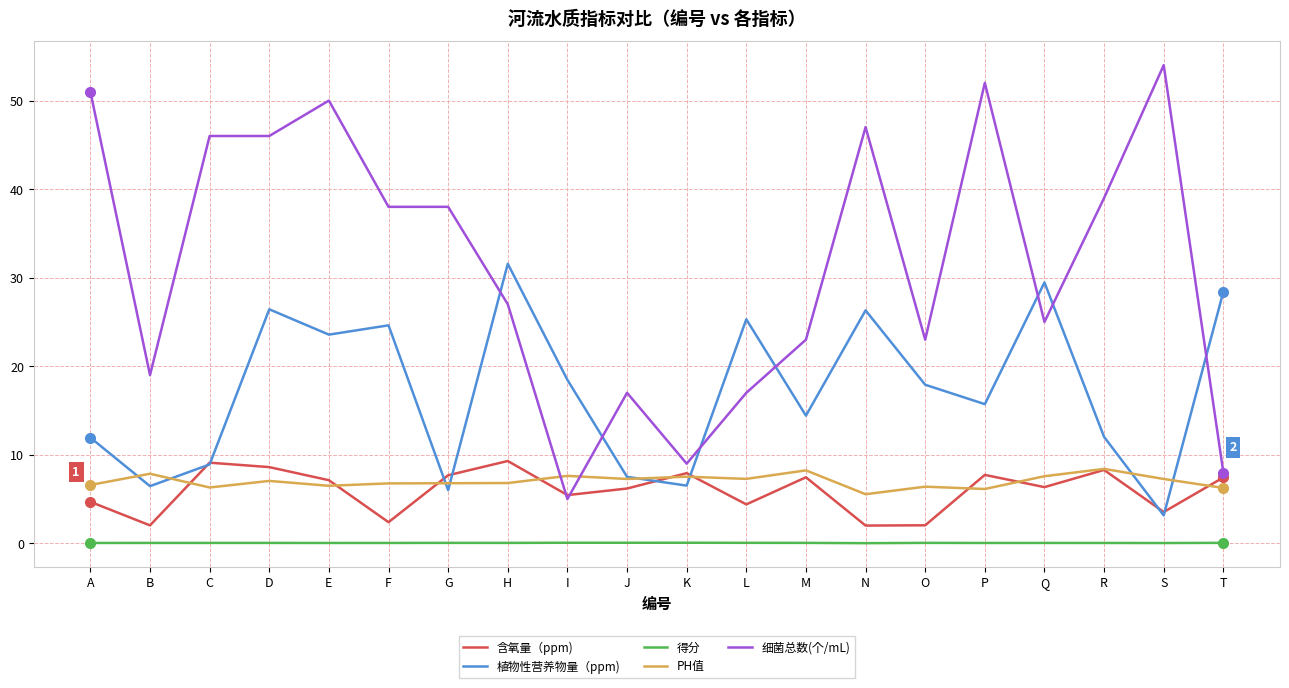

Between E and P, which series saw the biggest shift?

植物性营养物量（ppm)